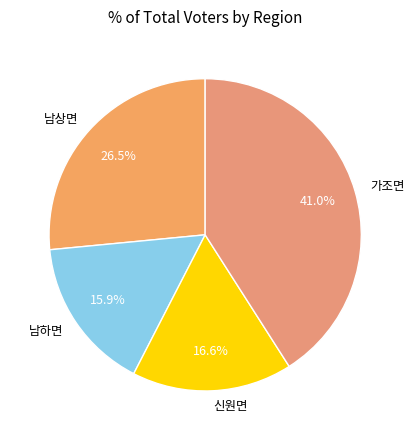

Does 남하면 account for over 50% of the chart?

No